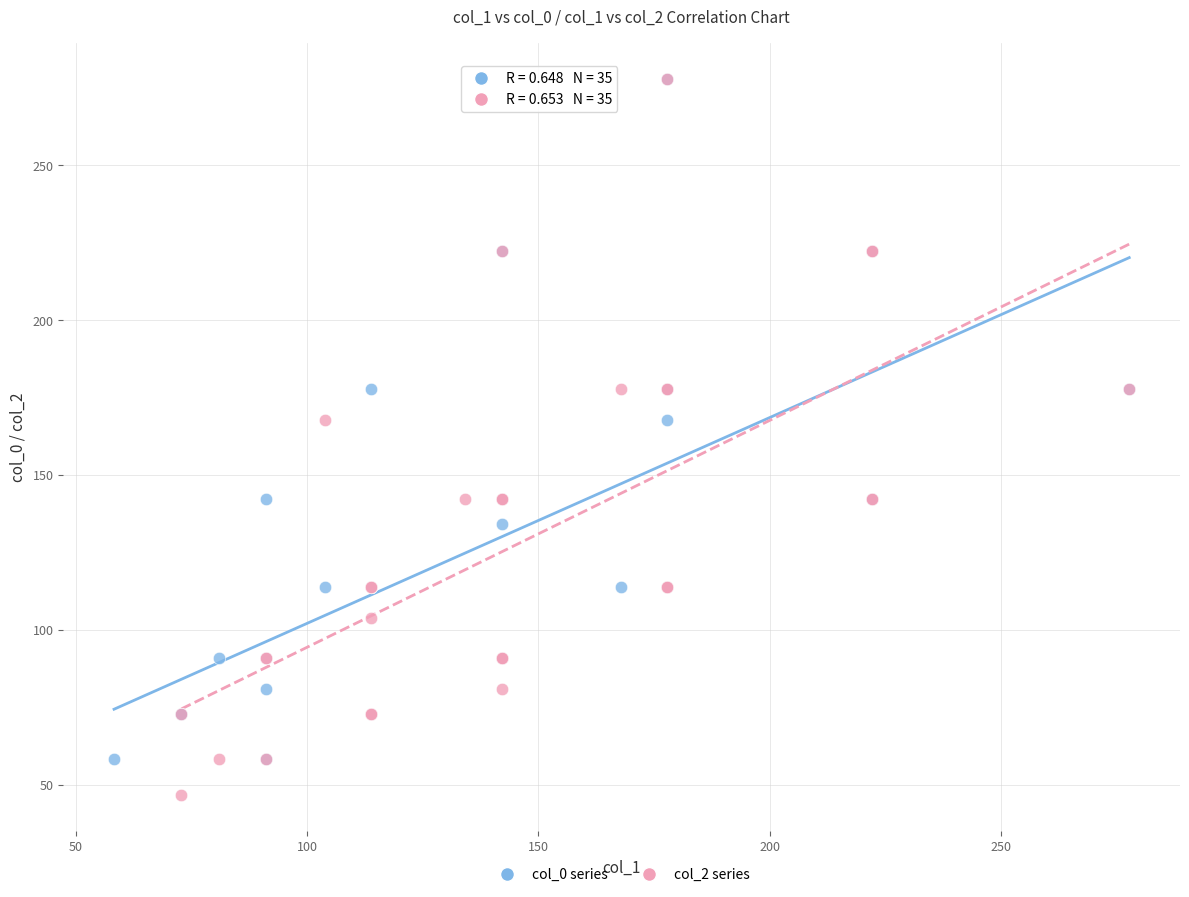

Which series has the largest Y range (max minus min)?

col_2 series